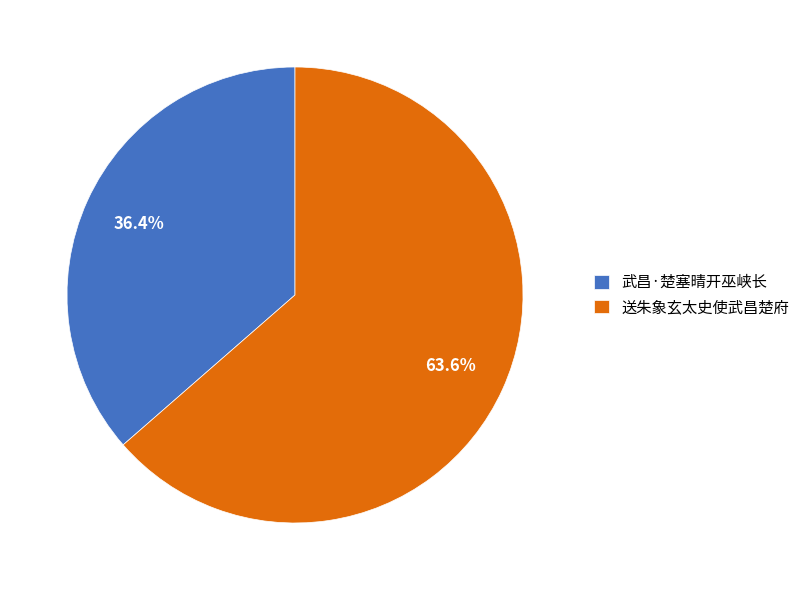

What percentage is NOT represented by 送朱象玄太史使武昌楚府?

36.4%